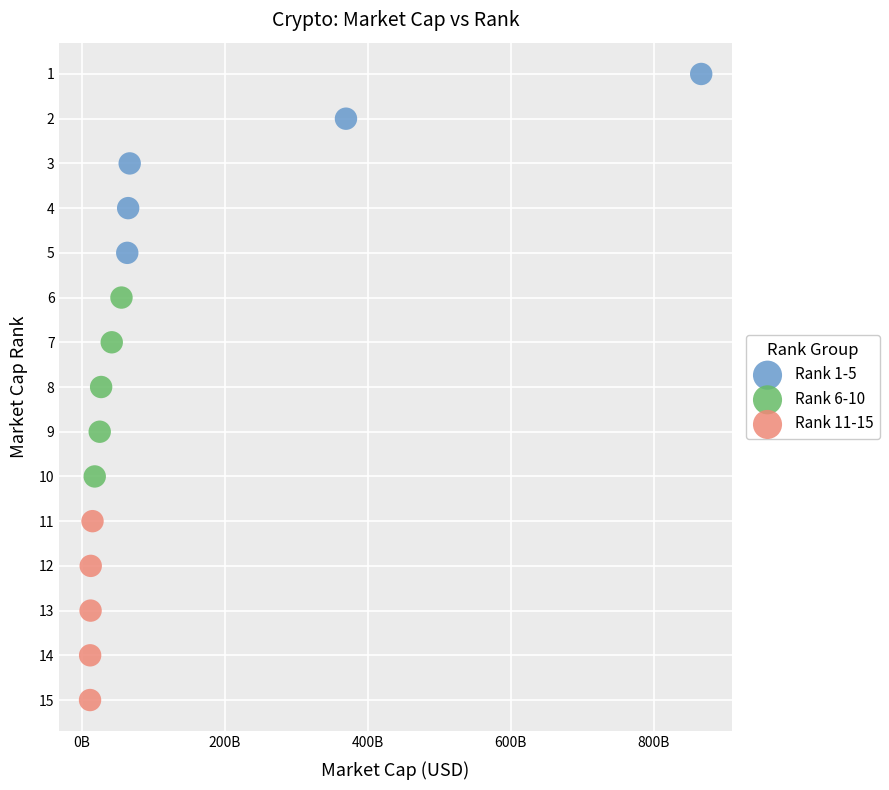

Which series contains the lowest Y value?

Rank 1-5